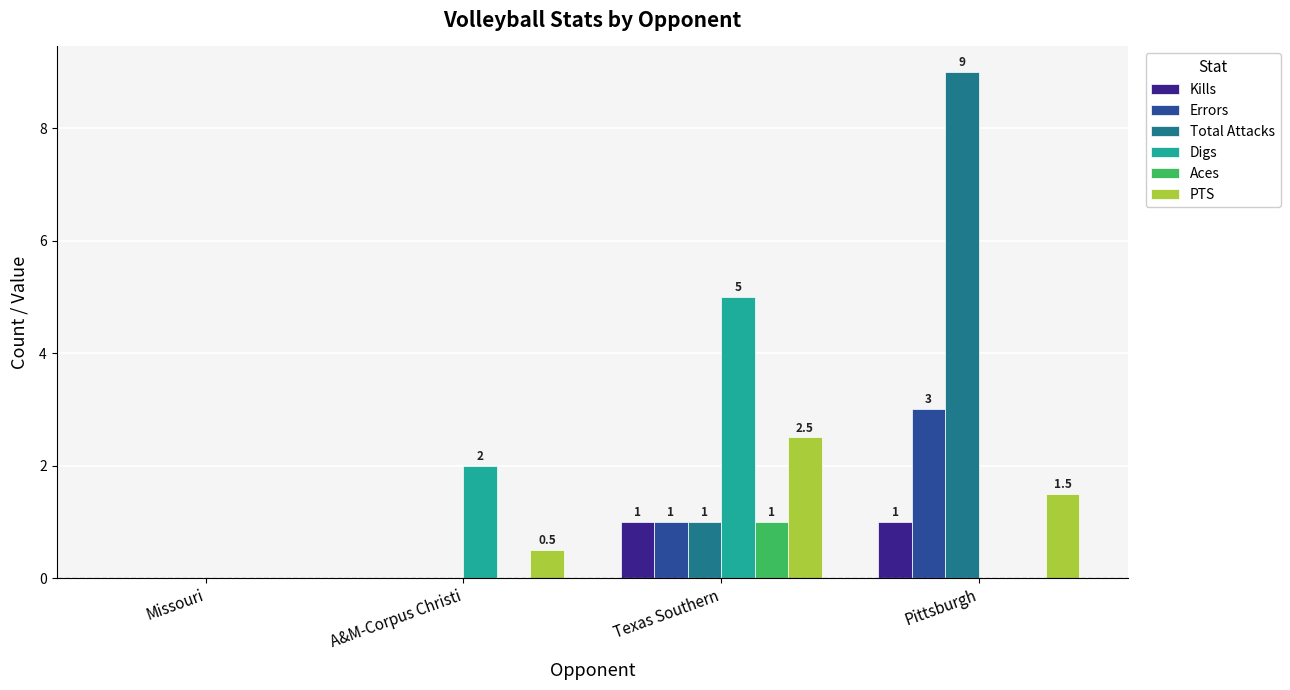

How many Total Attacks values are between 0 and 9?

4